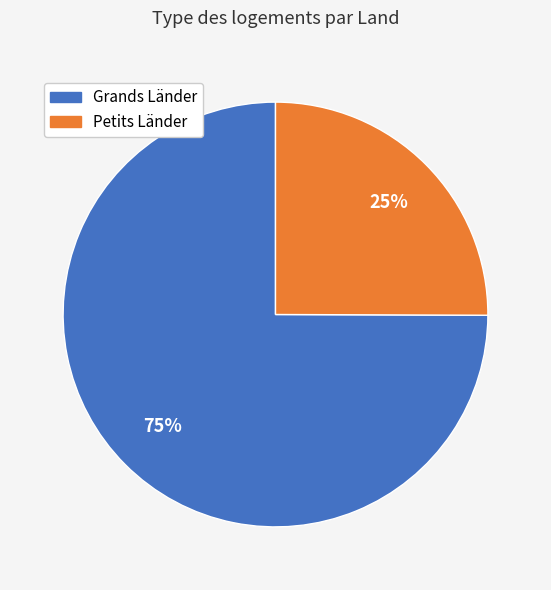

Count the number of slices in the pie.

2